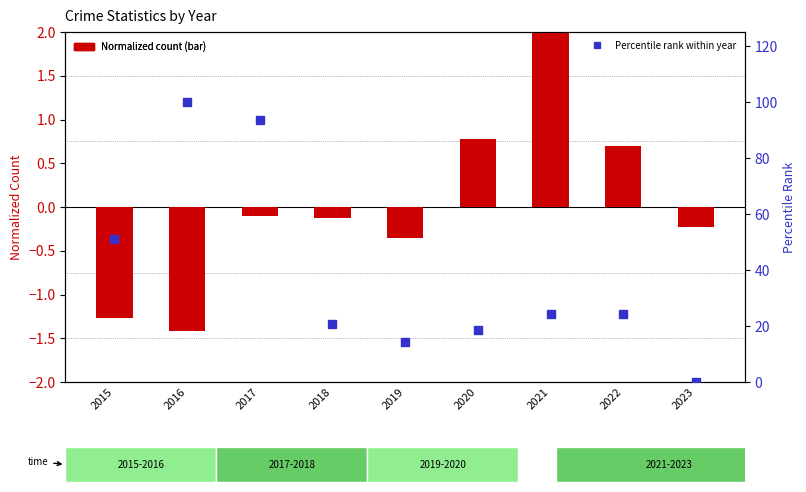

At which category is the sum across all series the highest?

2016